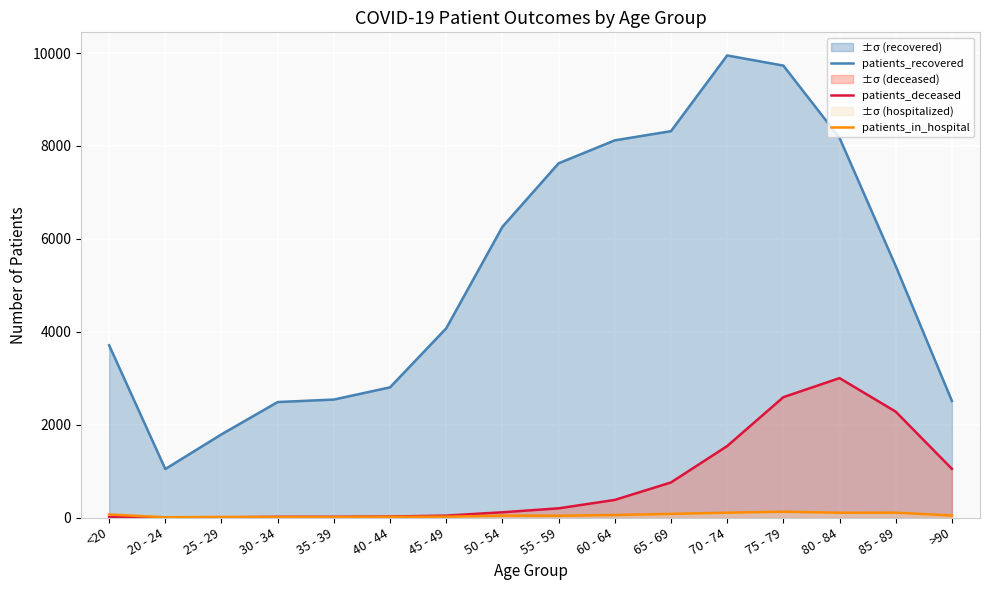

How many lines are shown in the chart?

3